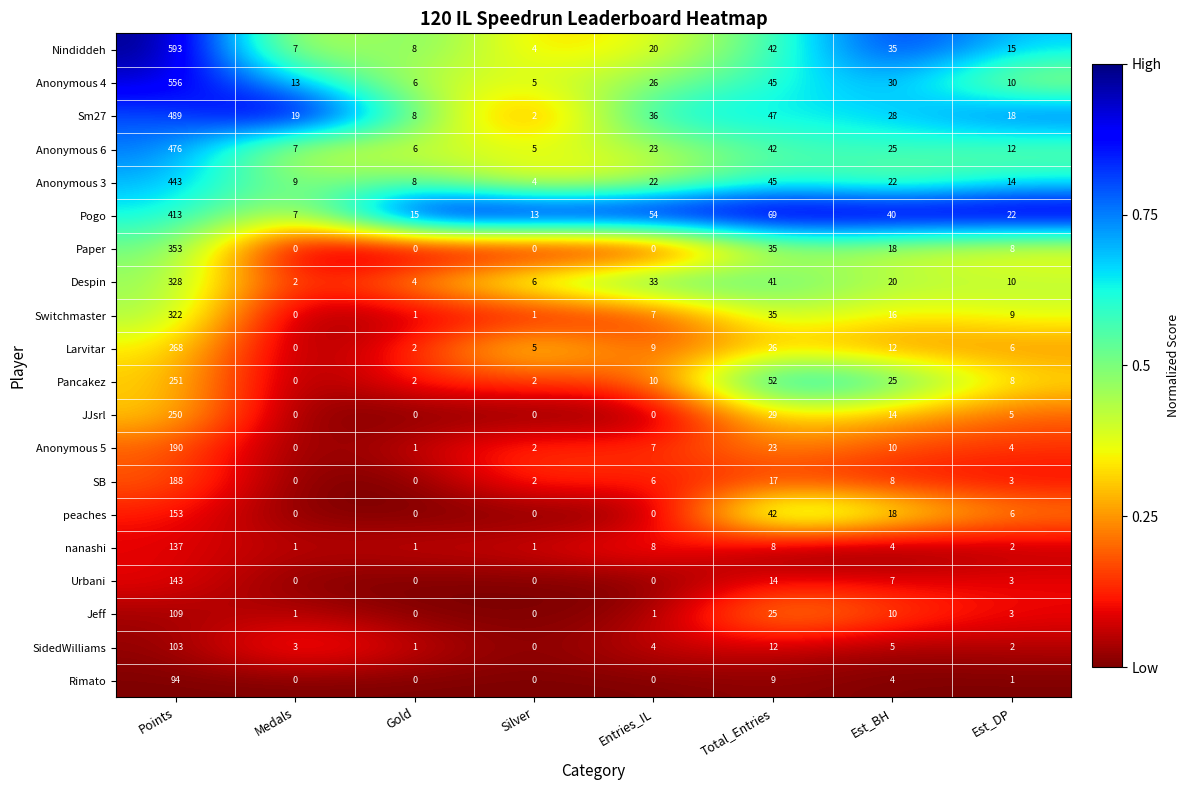

Which series has the largest total across all categories?

Nindiddeh